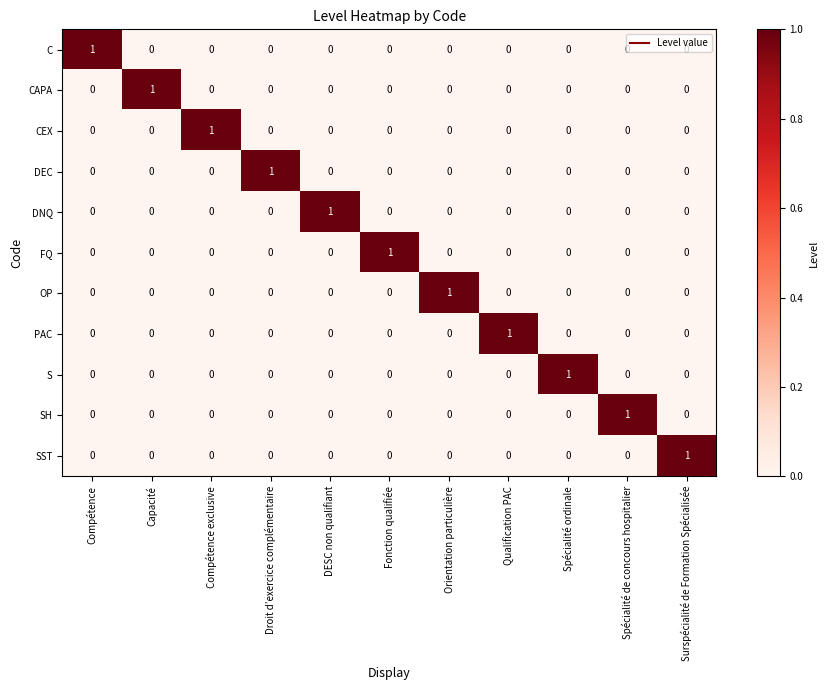

How many series are shown in this chart?

11